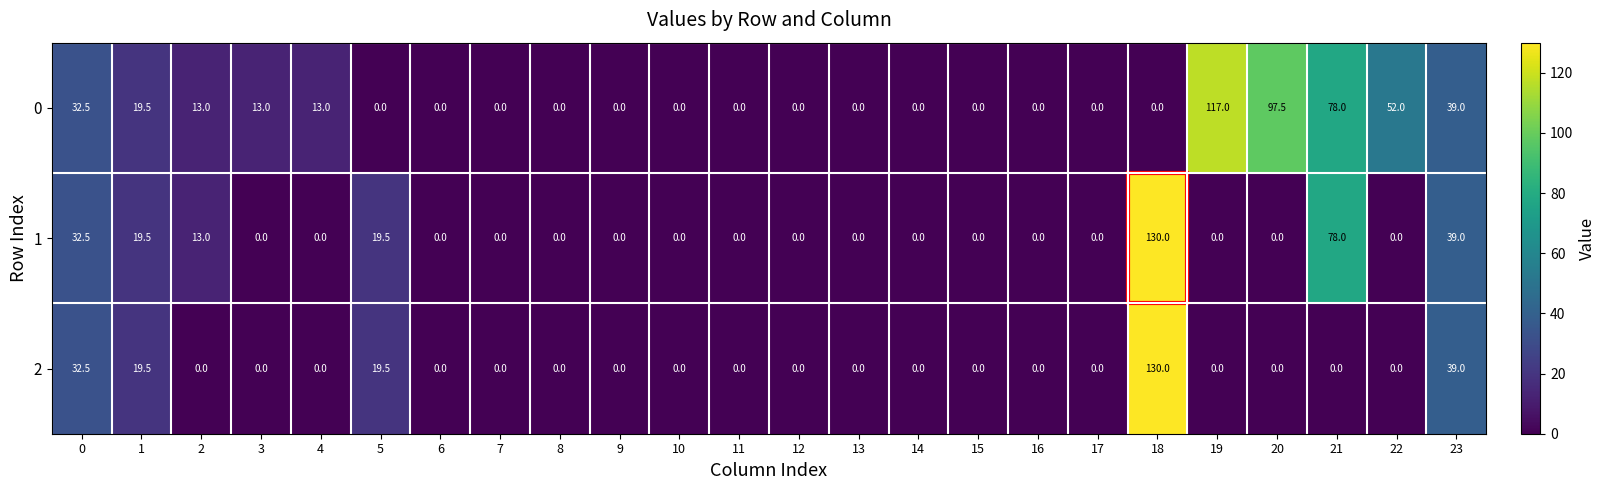

What is the total value across all series at 5?

39.0